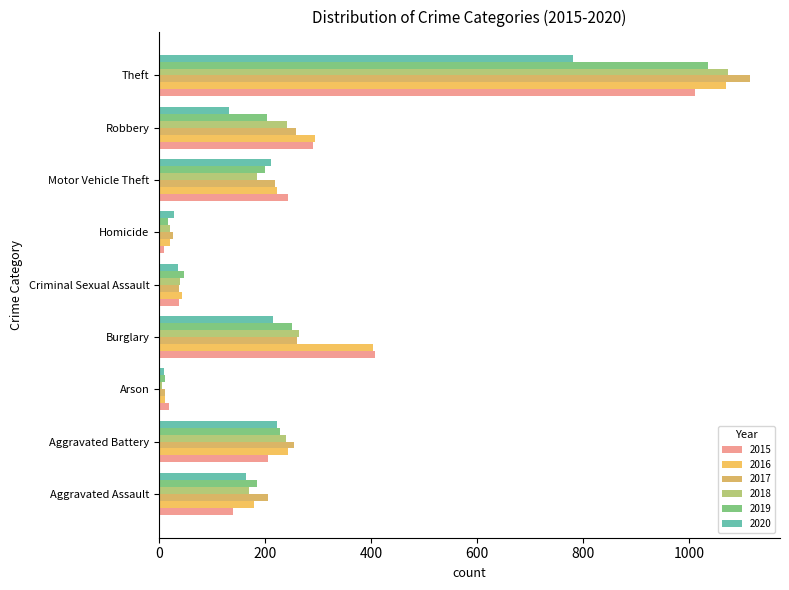

What is the difference between the second highest and minimum values in the 2018 series?

258